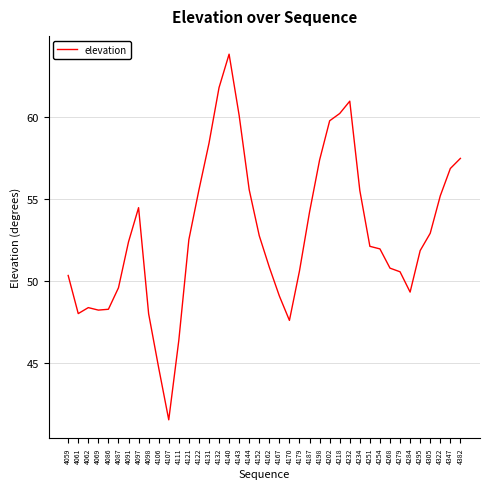

Read the value at 4086.

48.3